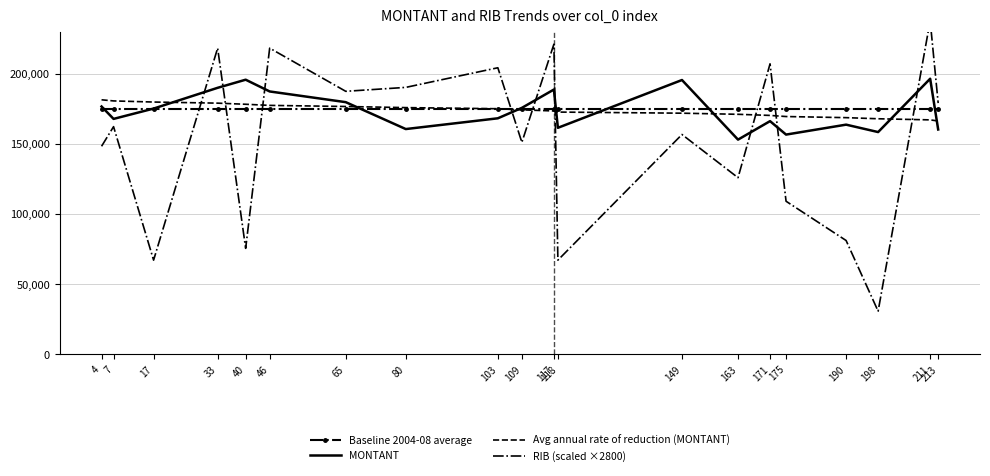

Is it true that RIB (scaled ×2800) equals 102810.3 at 171?

False